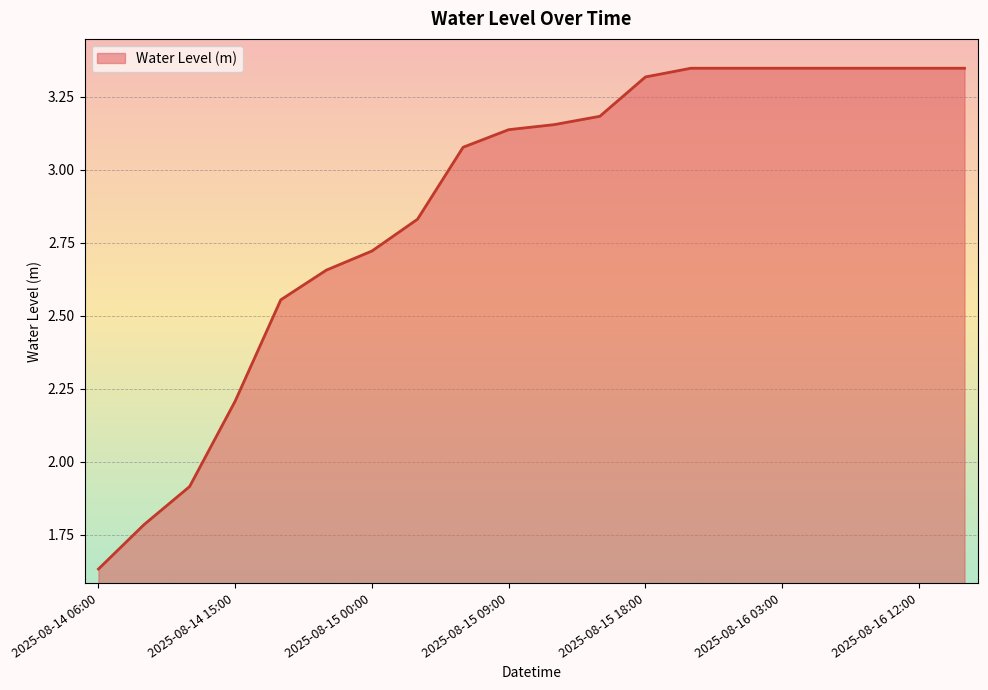

At which label does the data first exceed 3?

2025-08-15 06:00